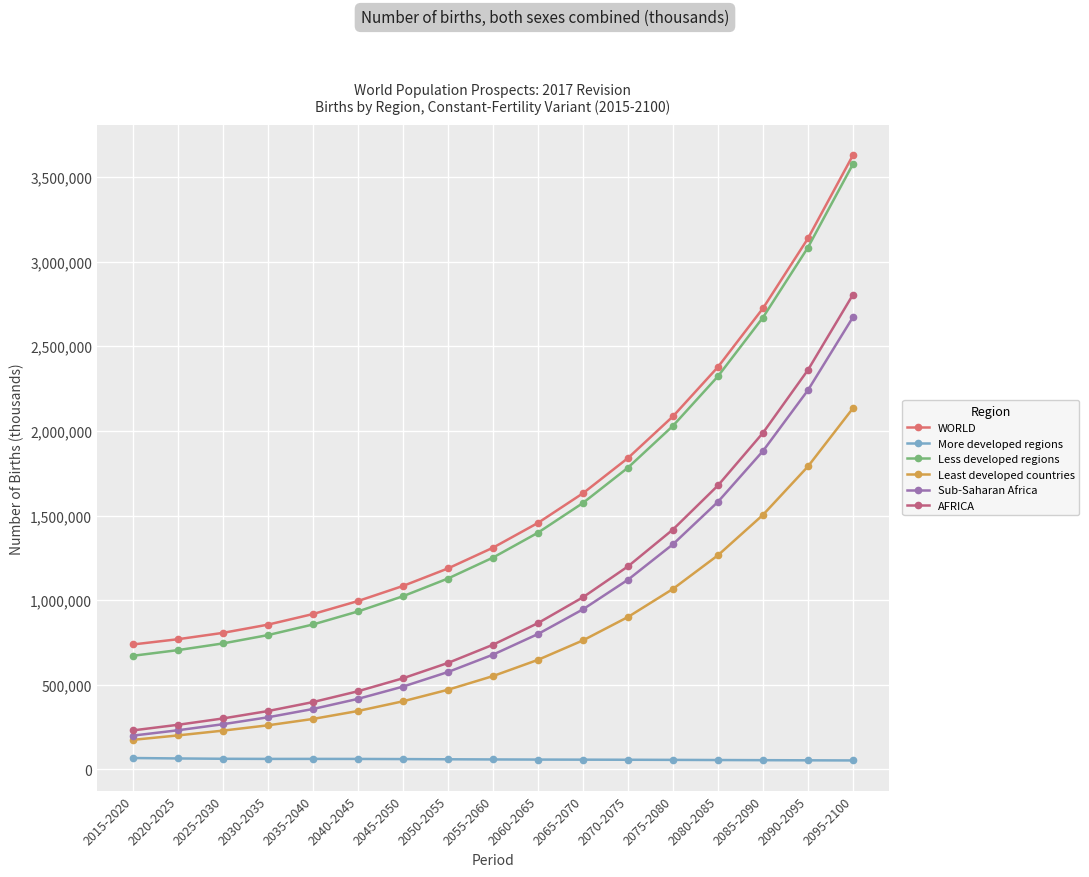

List the series in order of their peak value, highest first.

WORLD, Less developed regions, AFRICA, Sub-Saharan Africa, Least developed countries, More developed regions